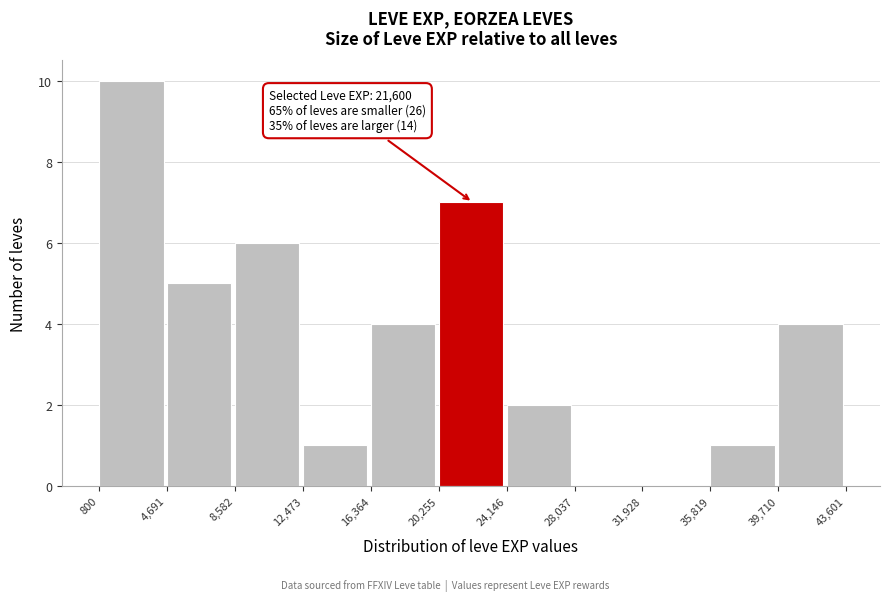

Over which range of the x-axis is the bar tallest?

800 to 4,691